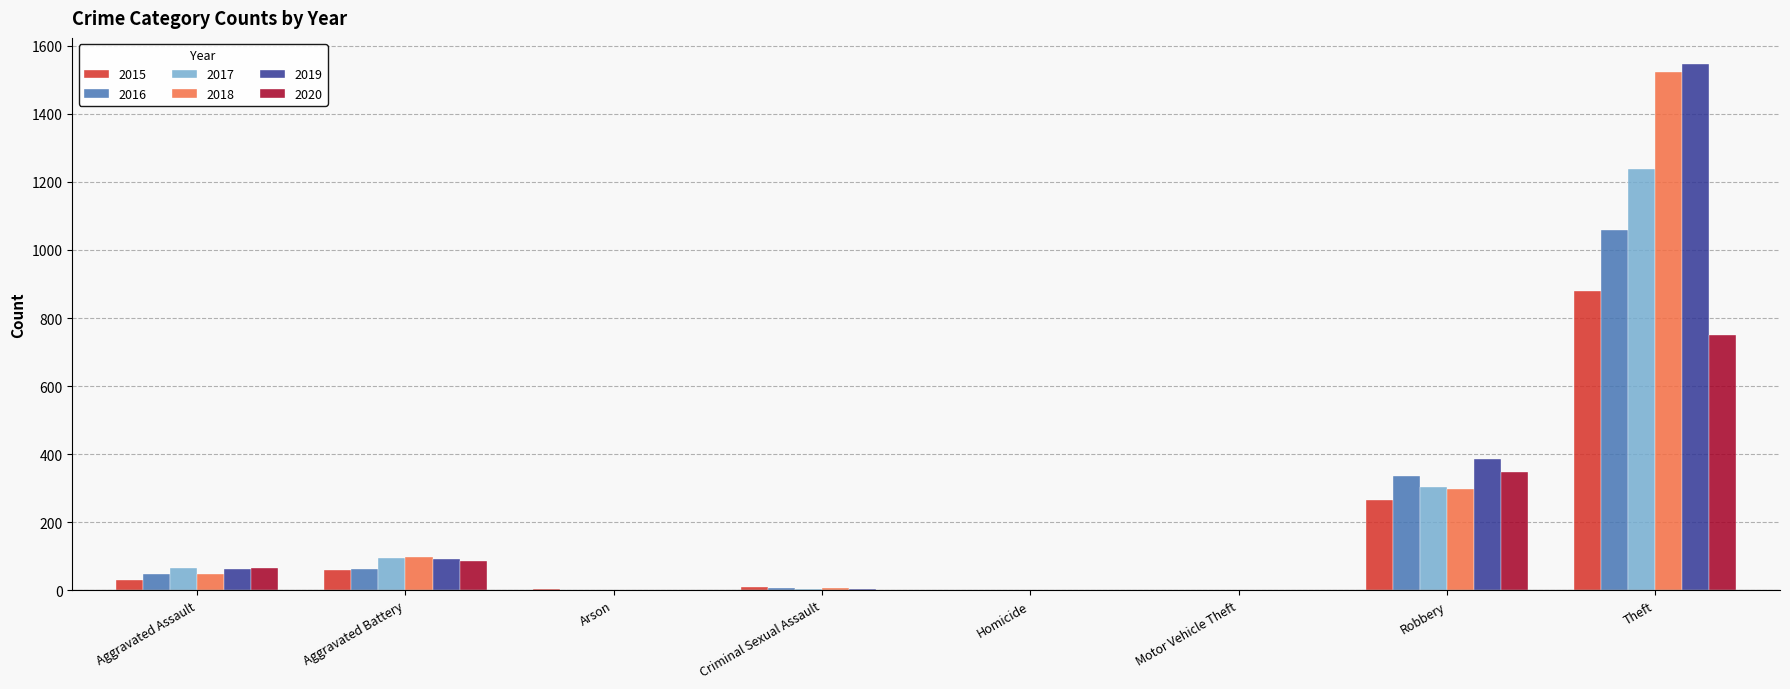

Is it true that 2018 equals 49 at Aggravated Assault?

True